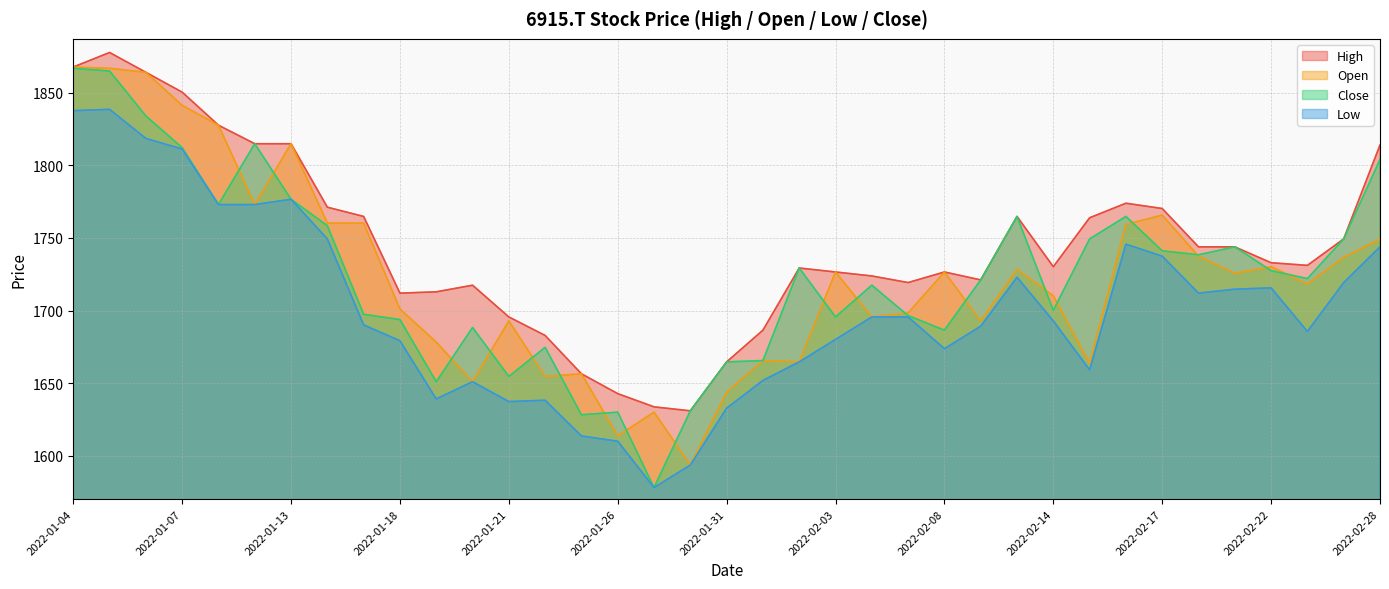

Which series has the largest total across all categories?

High